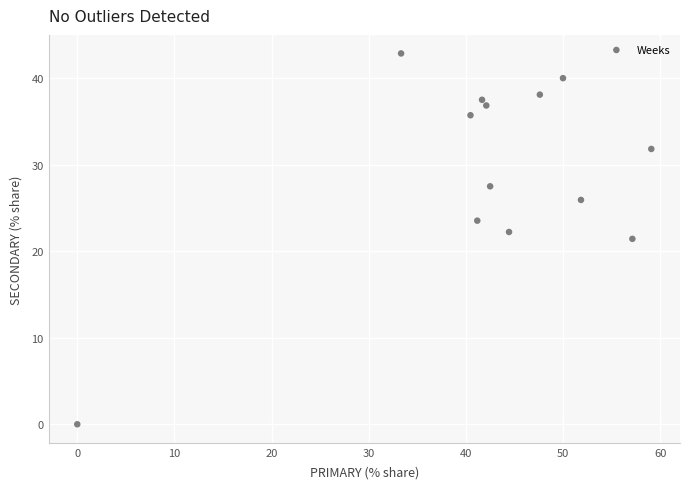

What is the range of X values (max minus min)?

59.1